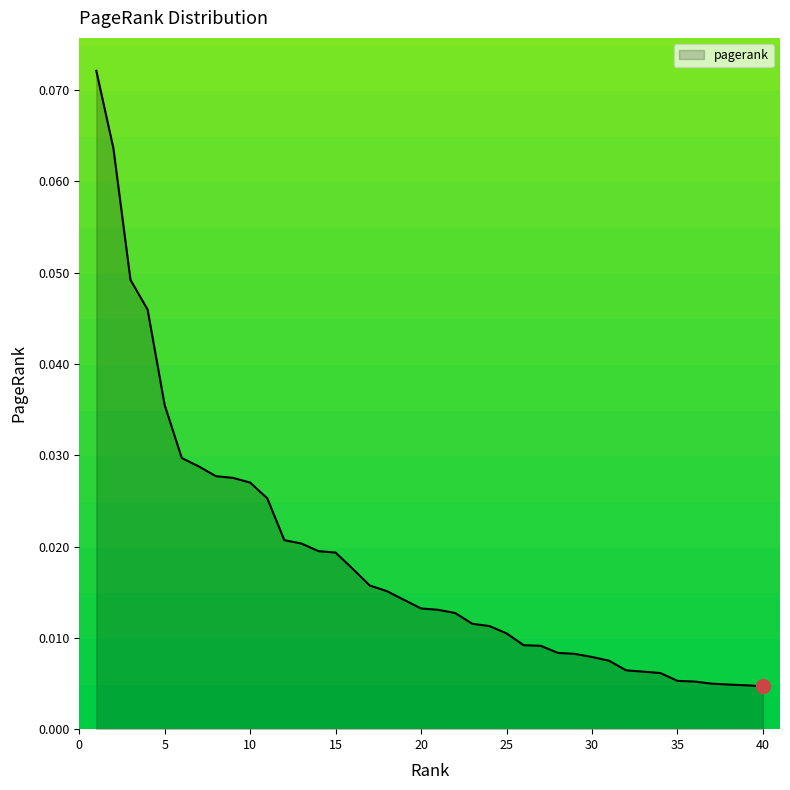

How many lines are shown in the chart?

1